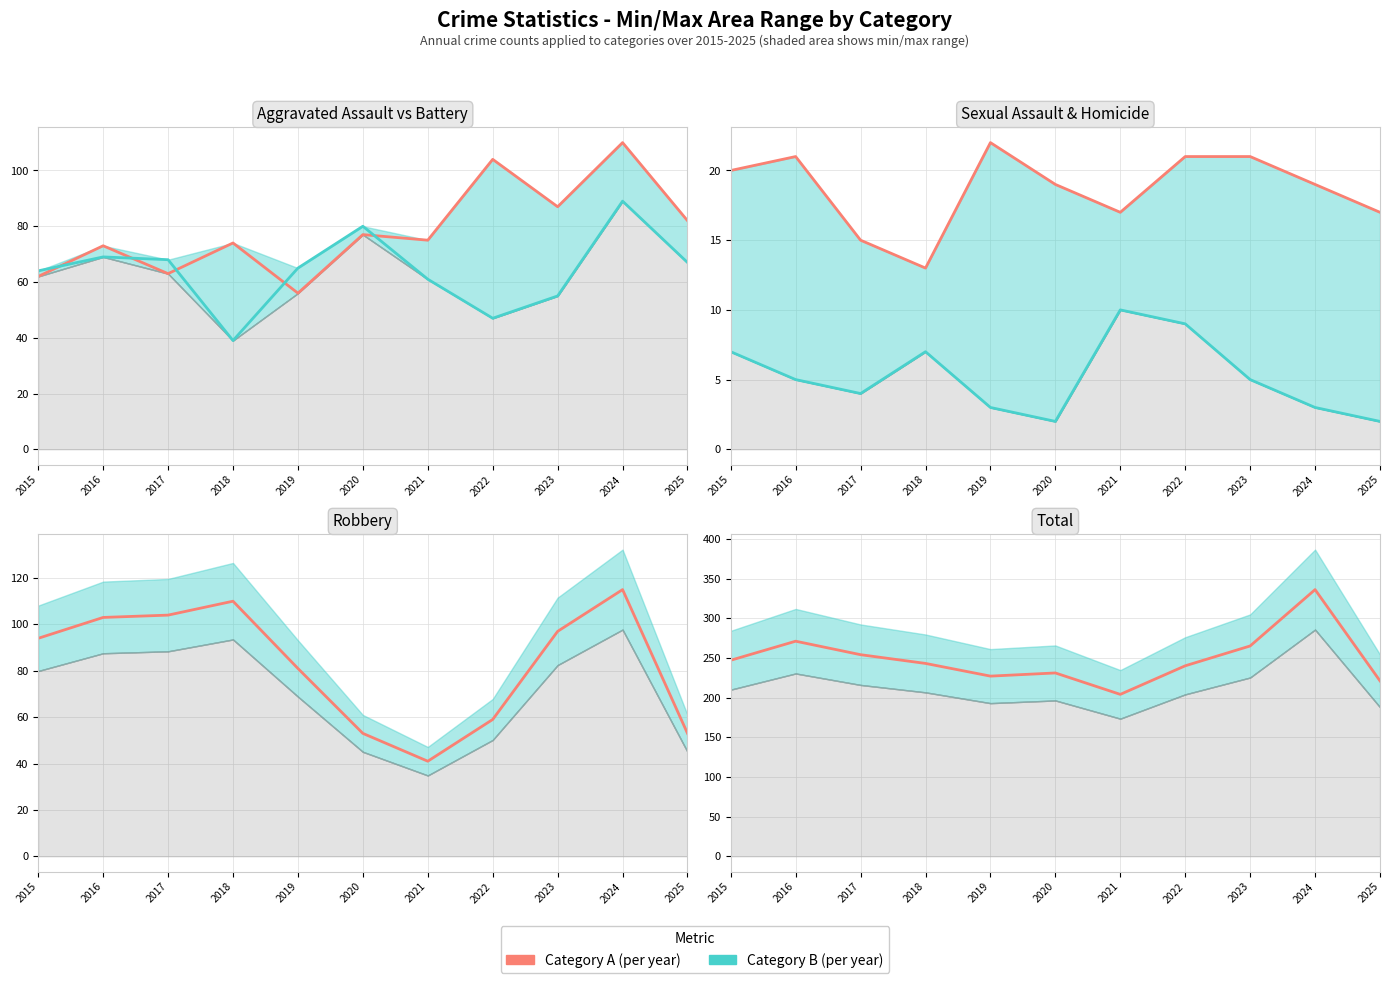

How many data points in Homicide are less than 5?

5